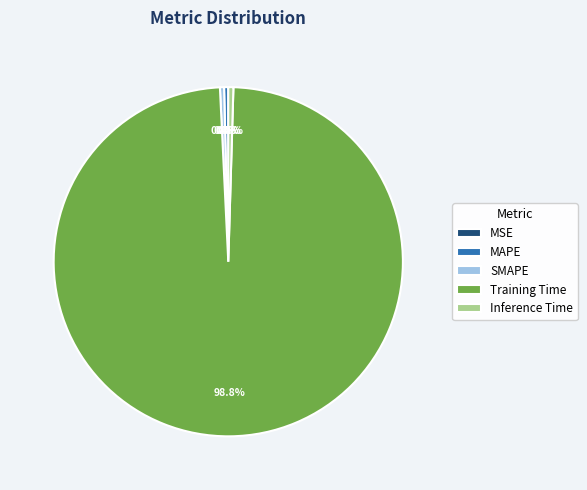

Which slice is the largest?

Training Time